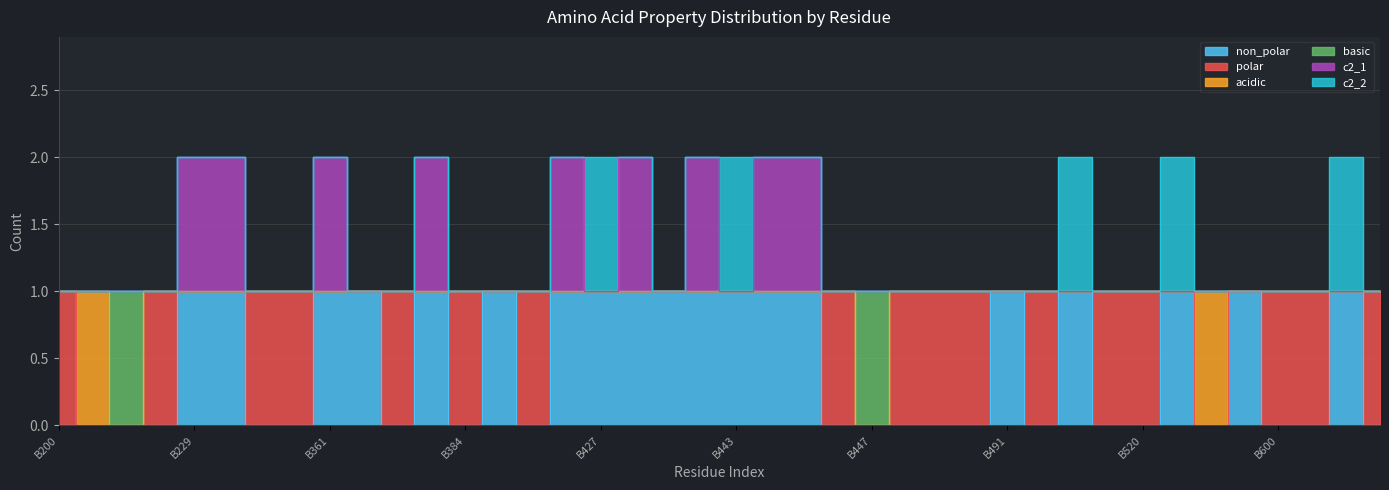

What is the maximum value shown in the chart?

2